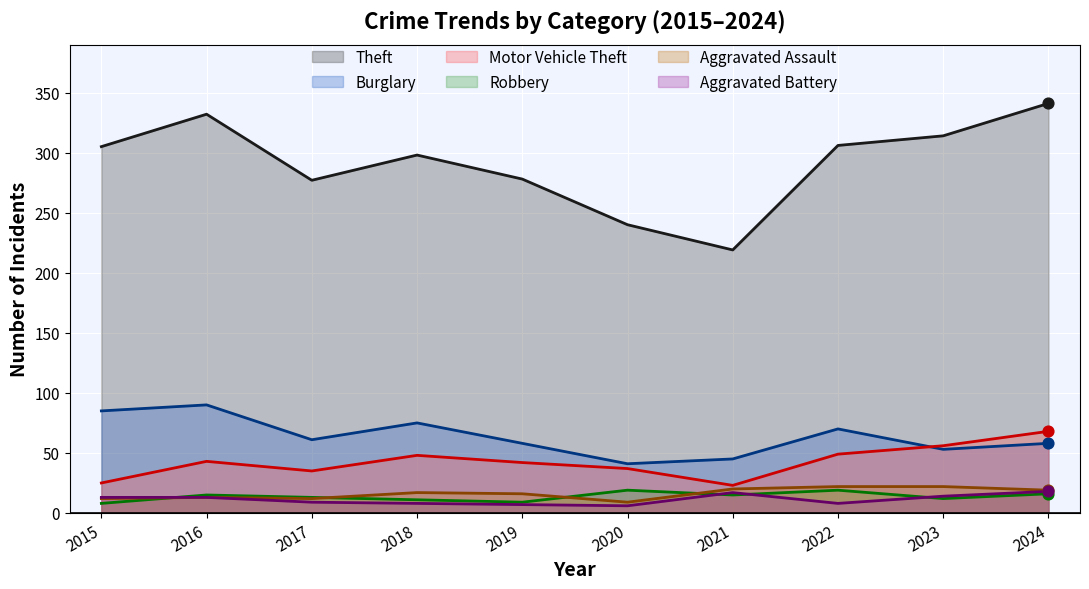

Which series contains the lowest Y value?

Aggravated Battery